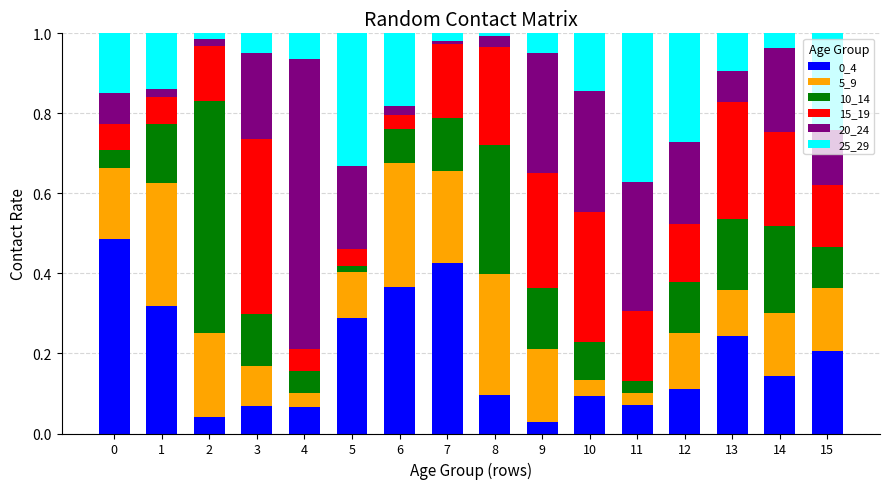

Is it true that 10_14 equals 0.0 at 0?

True